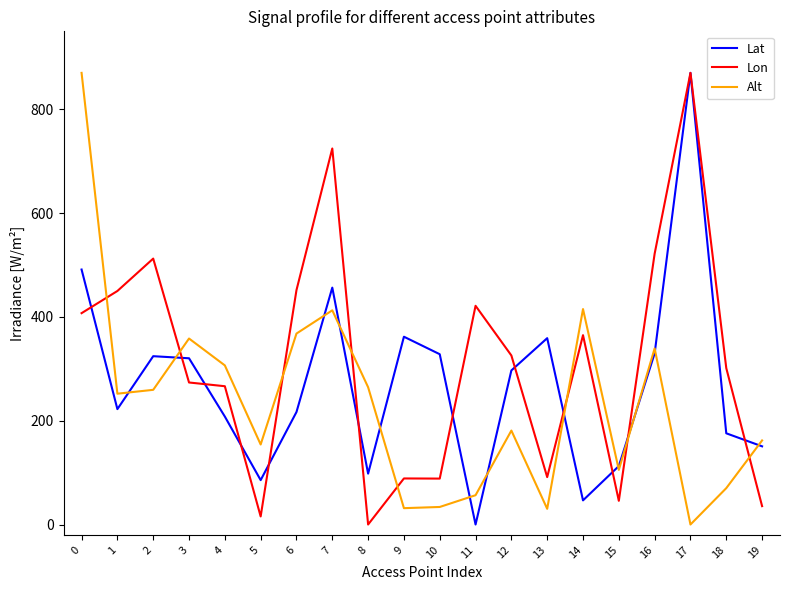

How many lines are shown in the chart?

3